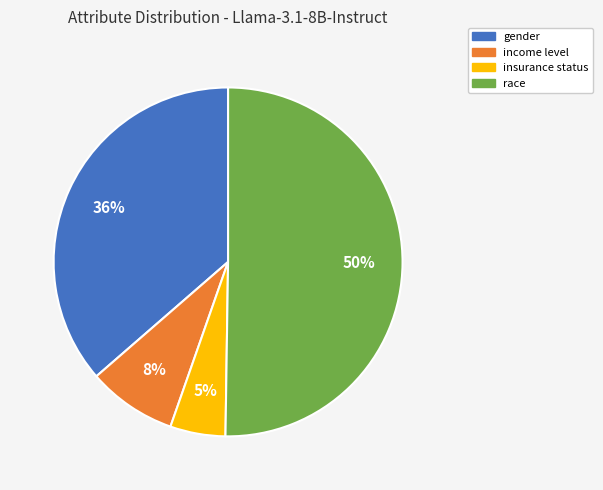

Combined, do race and gender account for over 50%?

Yes